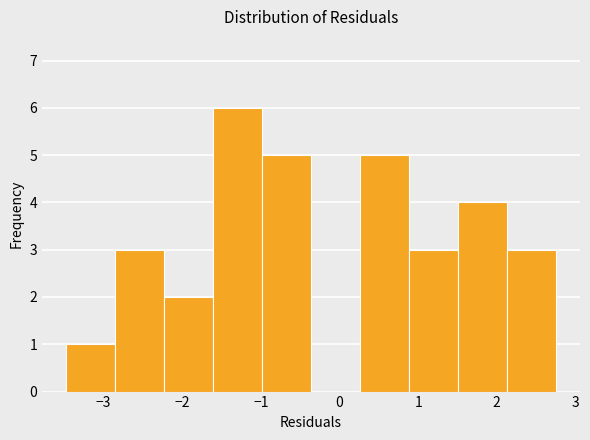

Reading left to right, list every bar in this chart as the range it spans on the x-axis followed by its height. Neither the bar edges nor the heights are printed on the chart, so give them approximately, as read against the axes.

-3.5 to -2.9: 1
-2.9 to -2.2: 3
-2.2 to -1.6: 2
-1.6 to -1.0: 6
-1.0 to -0.4: 5
-0.4 to 0.3: 0
0.3 to 0.9: 5
0.9 to 1.5: 3
1.5 to 2.1: 4
2.1 to 2.8: 3